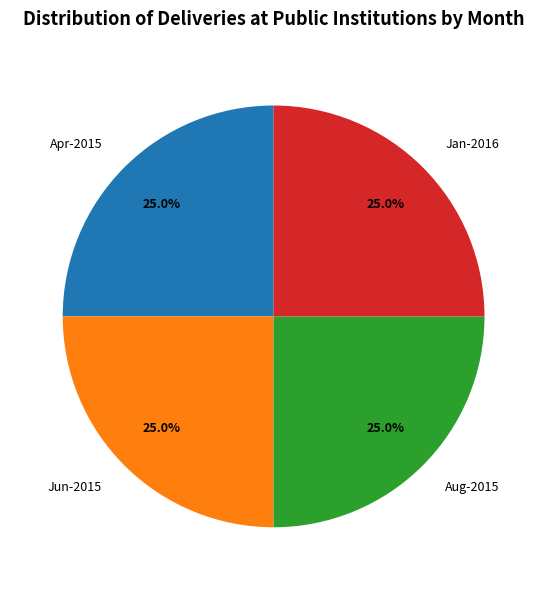

What percentage is the Aug-2015 slice, to the nearest percent?

25%